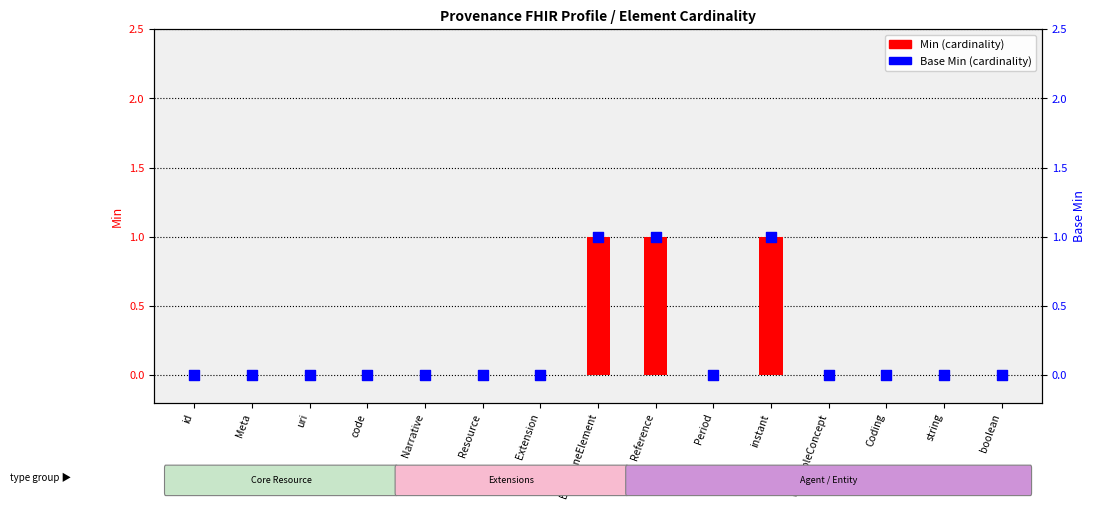

Which series contains the highest Y value?

Min